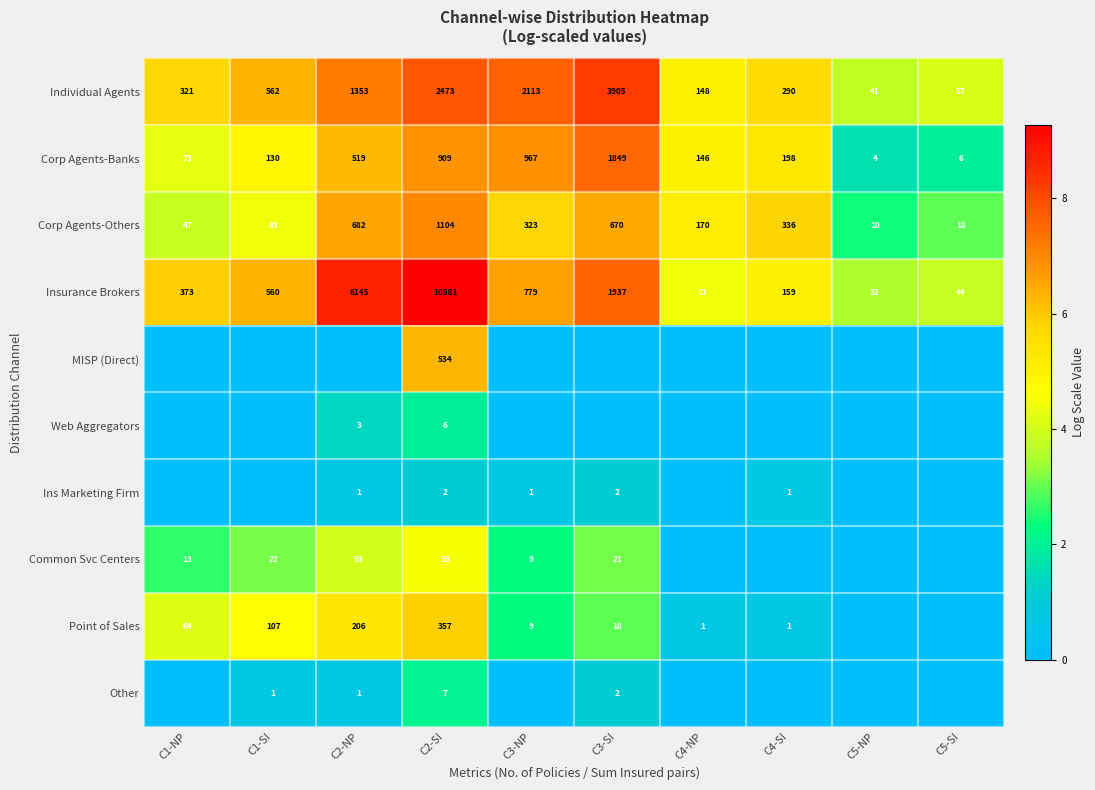

What is the difference between the highest and lowest values at C5-SI?

4.1